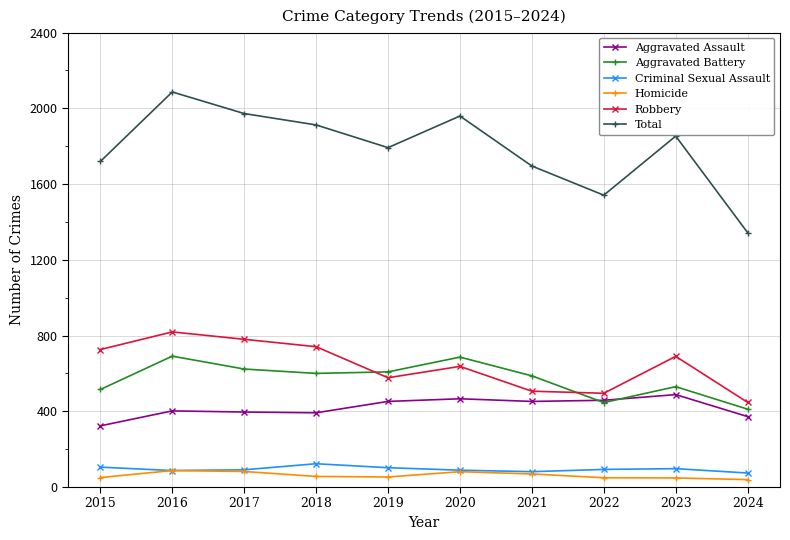

Does the chart have visible grid lines?

Yes